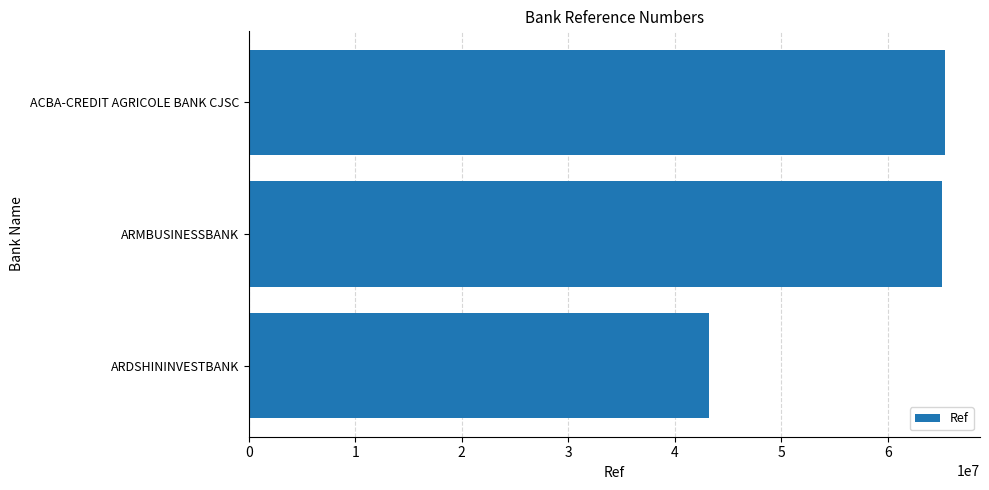

Reading bottom to top, list all the values displayed in this chart.

43252006	65106619	65403082